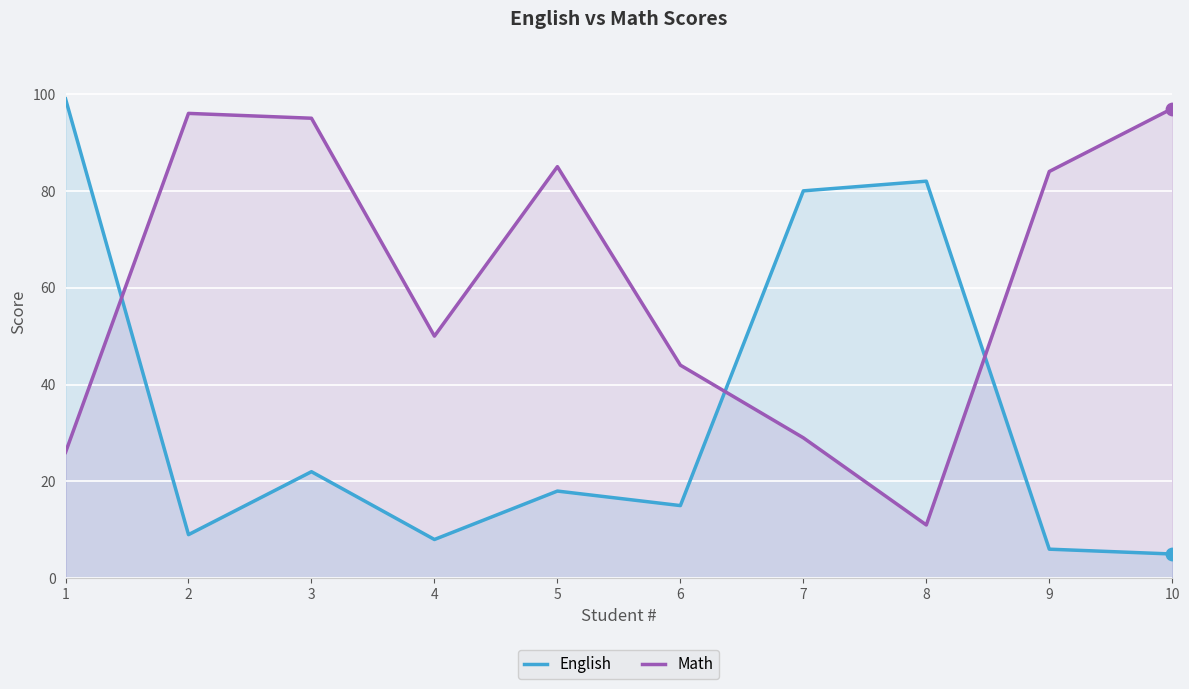

Which series contains the highest Y value?

English